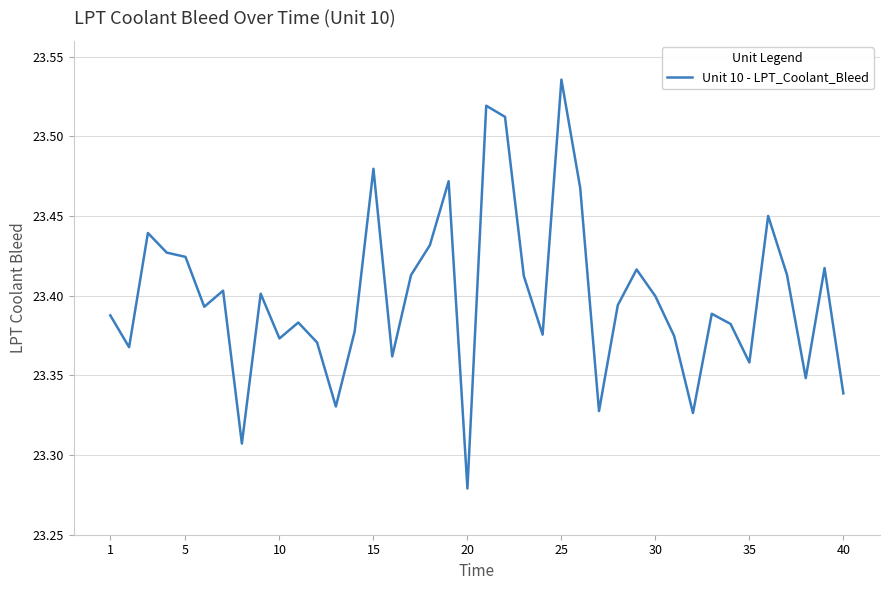

How many lines are shown in the chart?

1